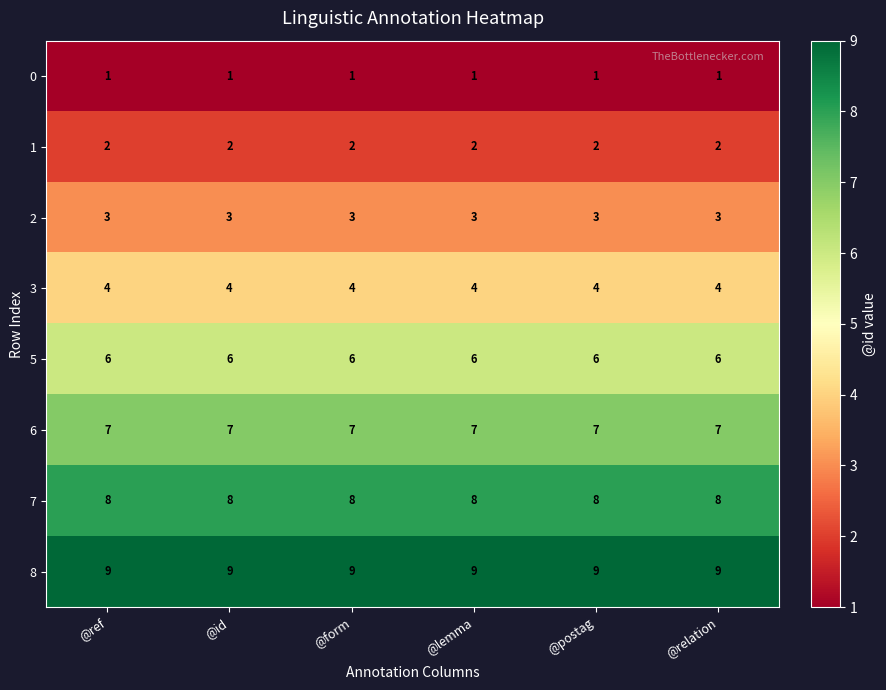

The value of 8 at @form is 13. True or false?

False